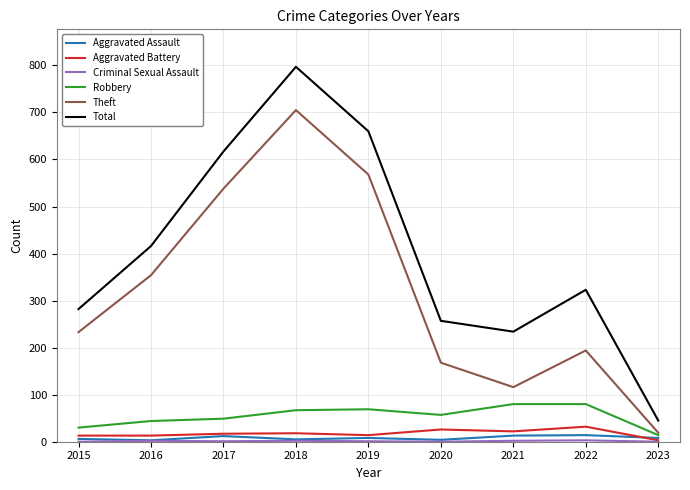

Rank the categories by Total value from highest to lowest.

2018, 2019, 2017, 2016, 2022, 2015, 2020, 2021, 2023